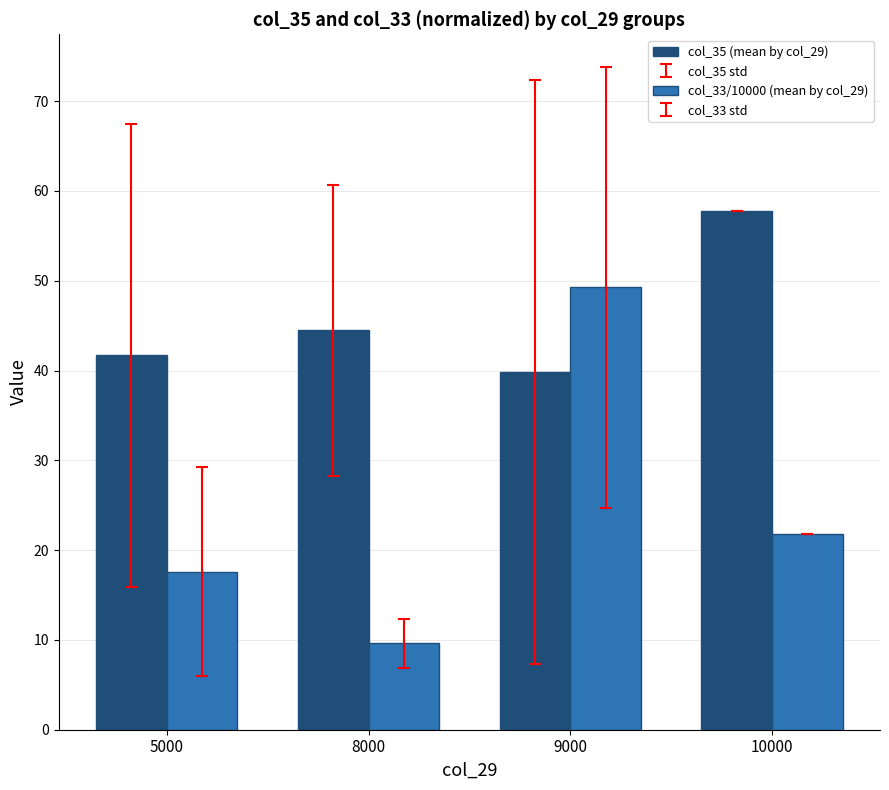

What is the value of the col_33/10000 (mean by col_29) bar at the 3rd from the left?

49.2